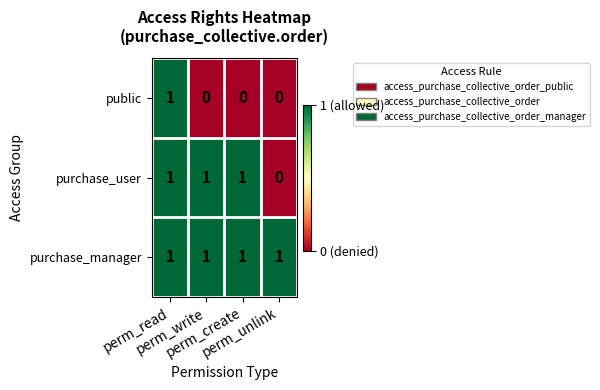

Which series changed the most between perm_read and perm_write?

public